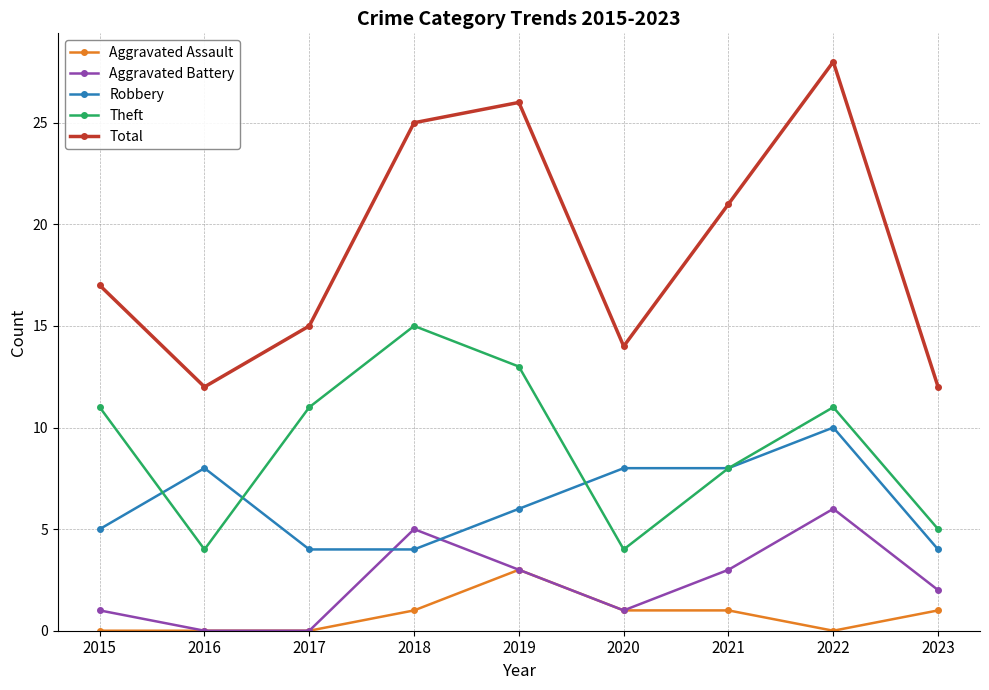

At which category is the sum across all series the highest?

2022